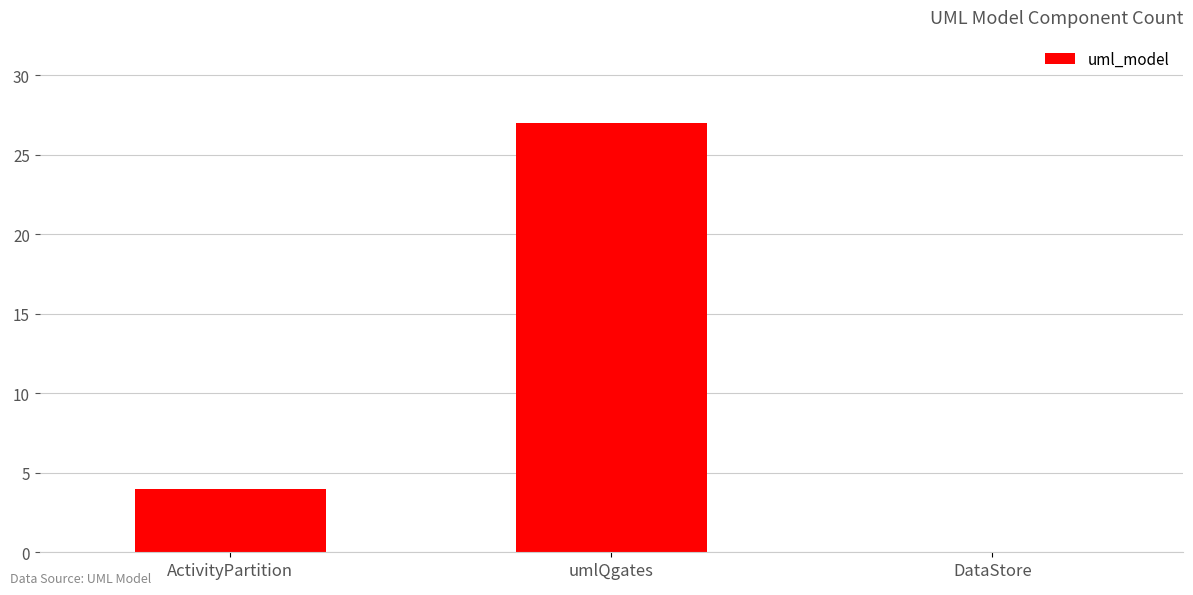

Between DataStore and umlQgates, which is larger?

umlQgates